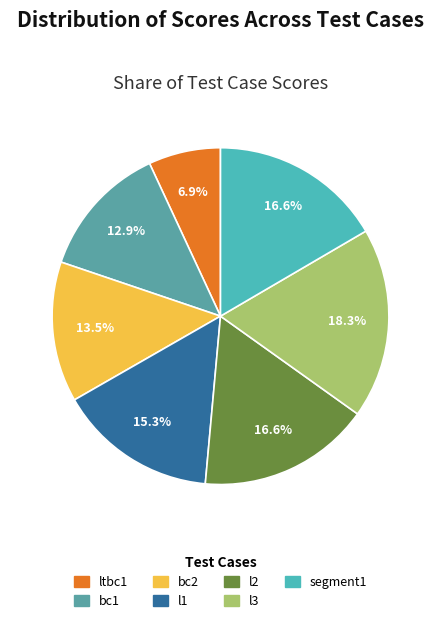

How much of the chart is everything except bc2?

86.5%